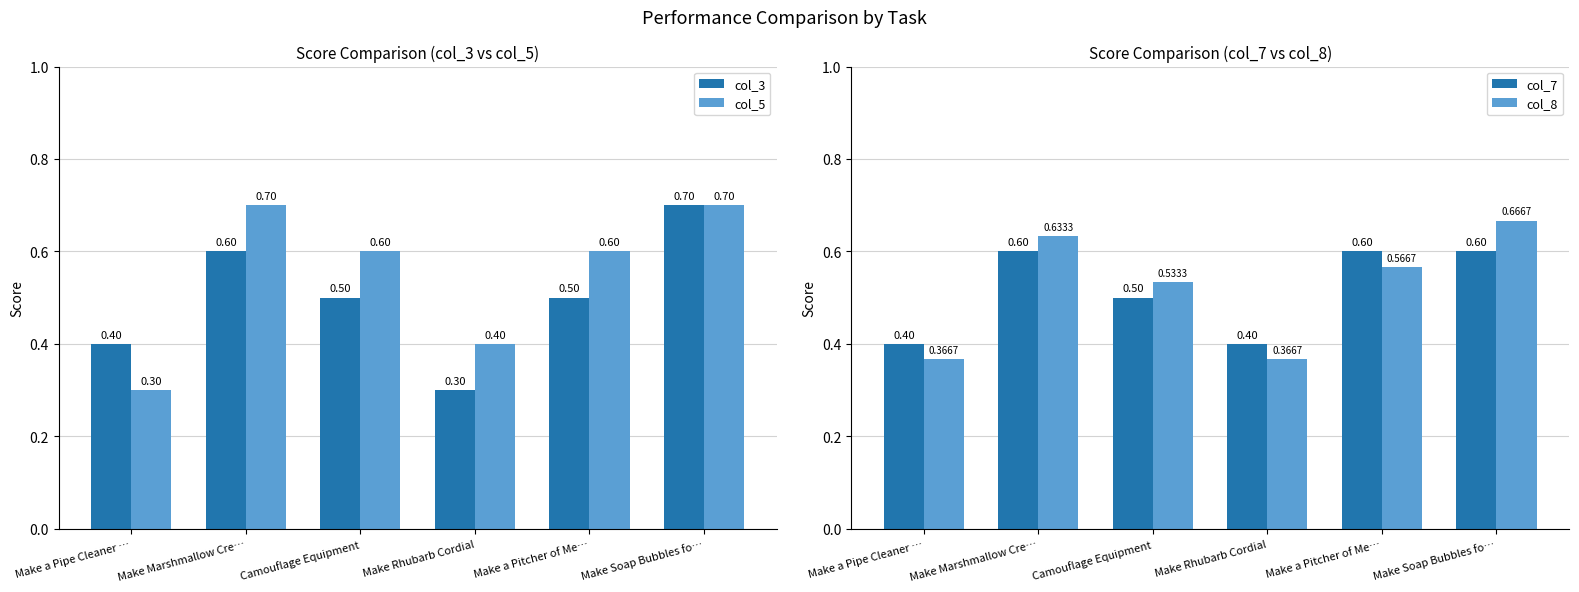

Which has a higher value, Make a Pipe Cleaner … or Camouflage Equipment?

Camouflage Equipment